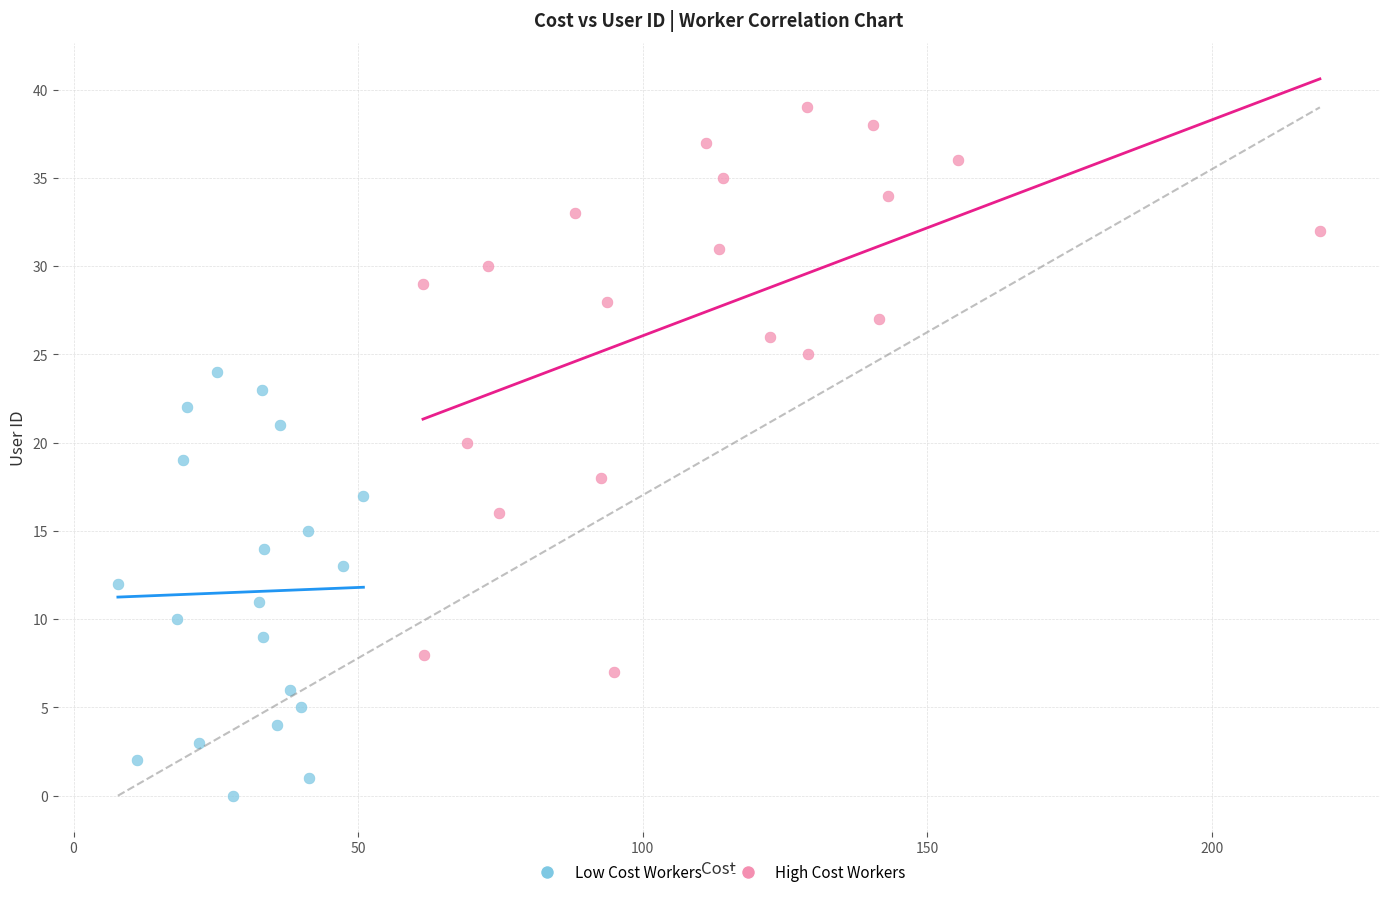

Which series has the largest Y range (max minus min)?

High Cost Workers